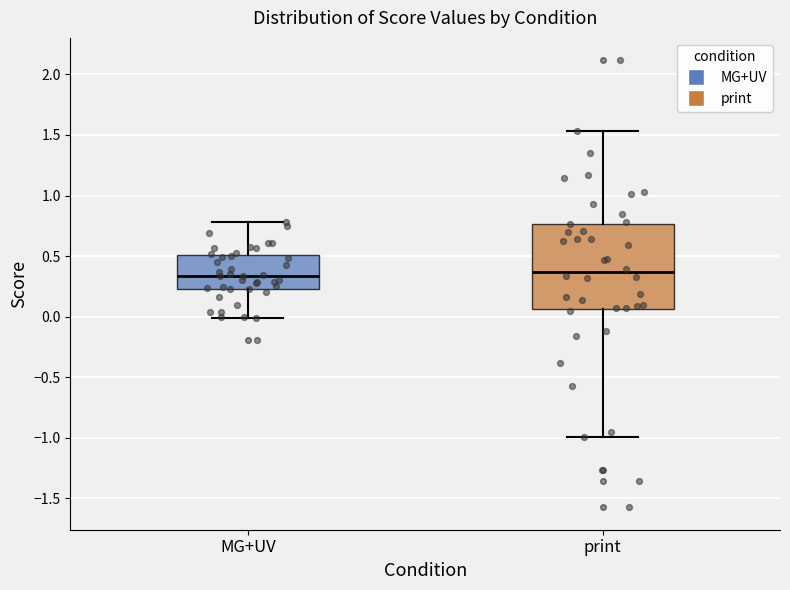

Where is the upper edge of the box for print on the y-axis? The values are not printed on the chart, so give them approximately, as read against the axis.

0.75